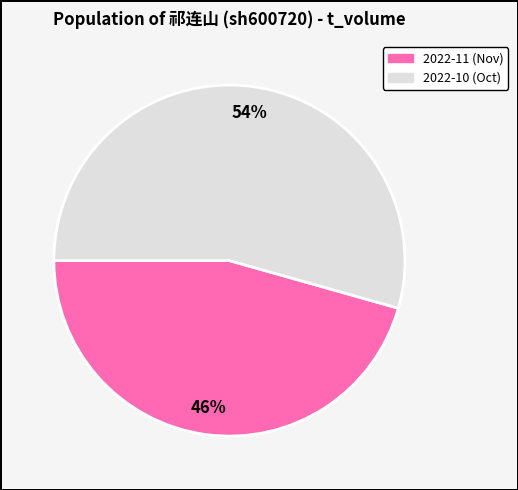

How many slices are in this pie chart?

2